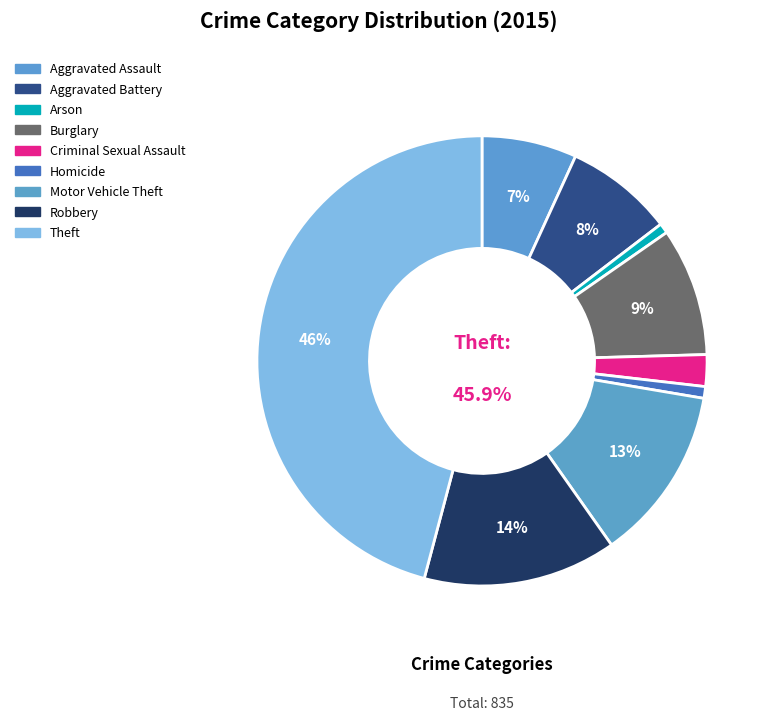

What is the total percentage of Homicide and Theft?

46.7%